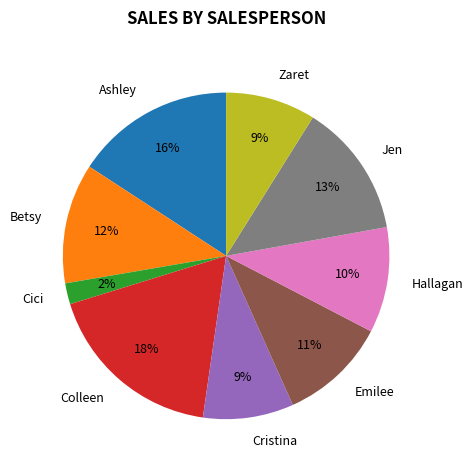

What percentage is the Hallagan slice, to the nearest percent?

10%